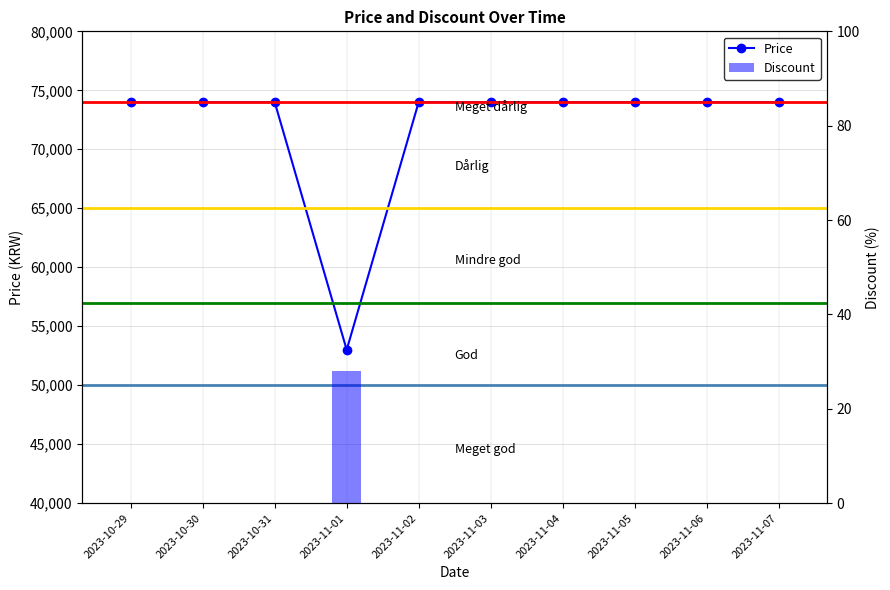

What is the label of the 3rd bar from the left?

2023-10-31